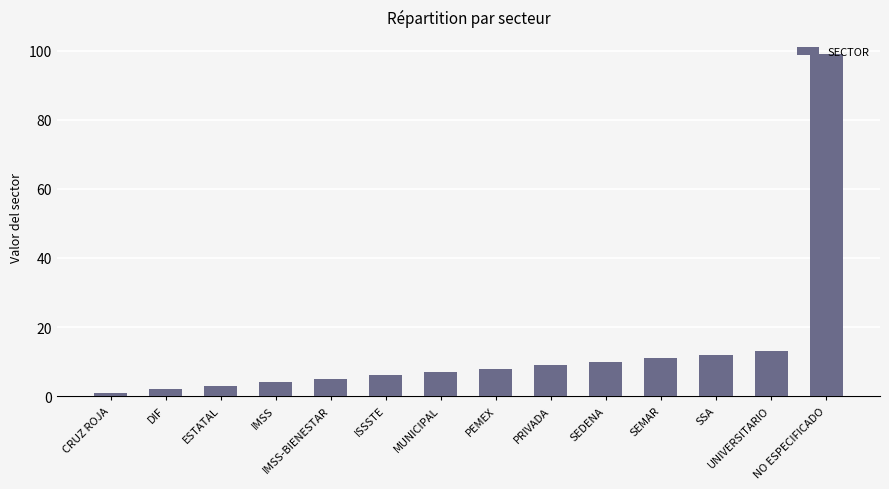

Are the bars horizontal?

No